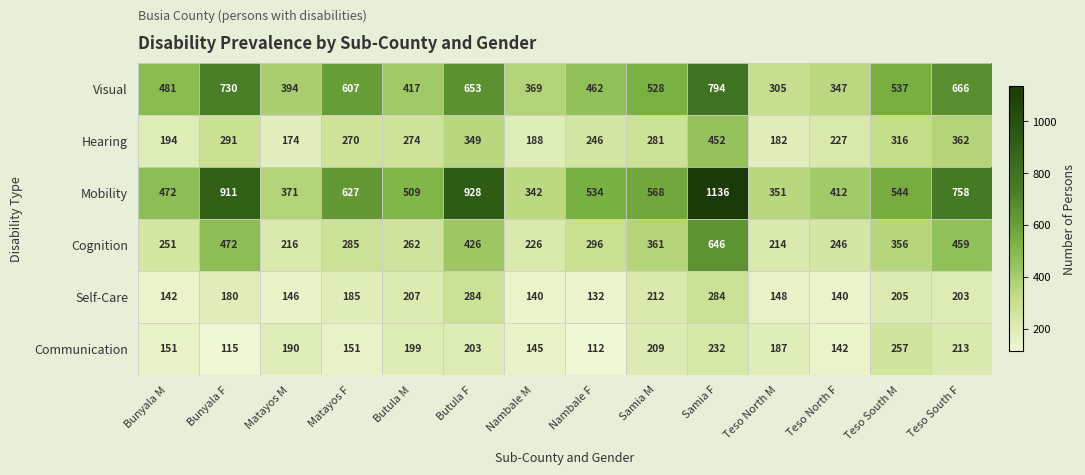

At how many categories does at least one series exceed 401?

11